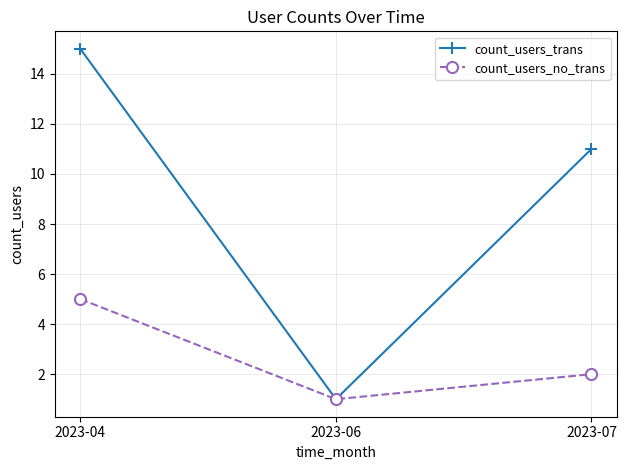

Where is count_users_trans nearest to the value 8?

2023-07